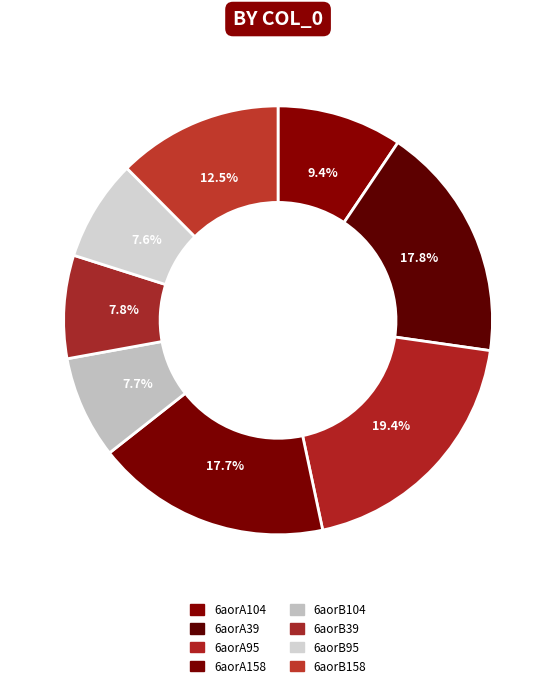

To the nearest percent, what is the difference between the largest and smallest slice percentages?

12%